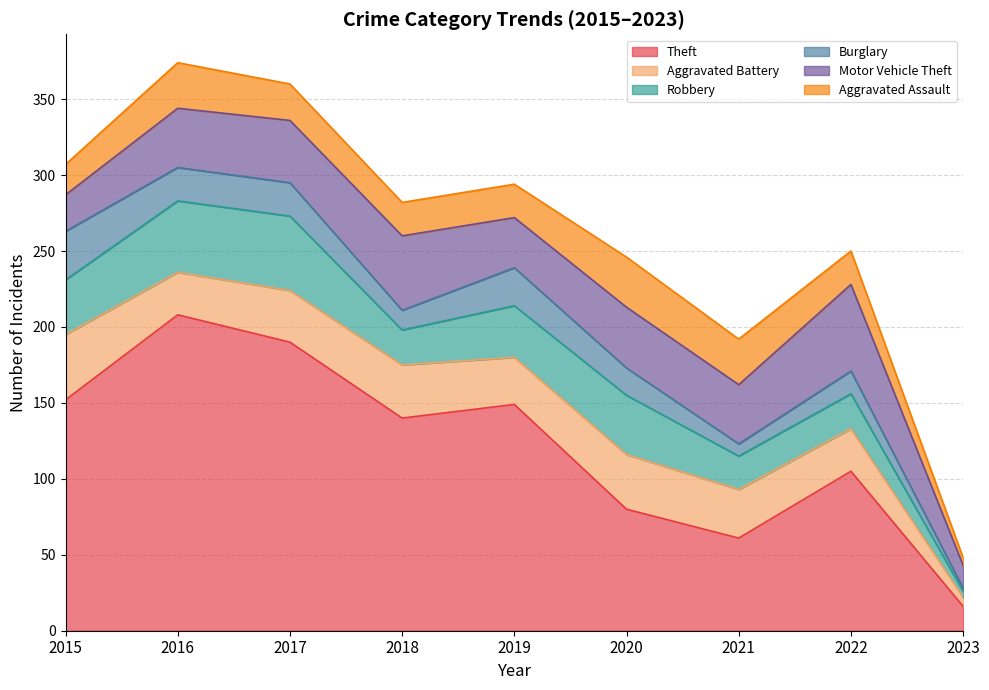

What is the smallest value displayed?

2